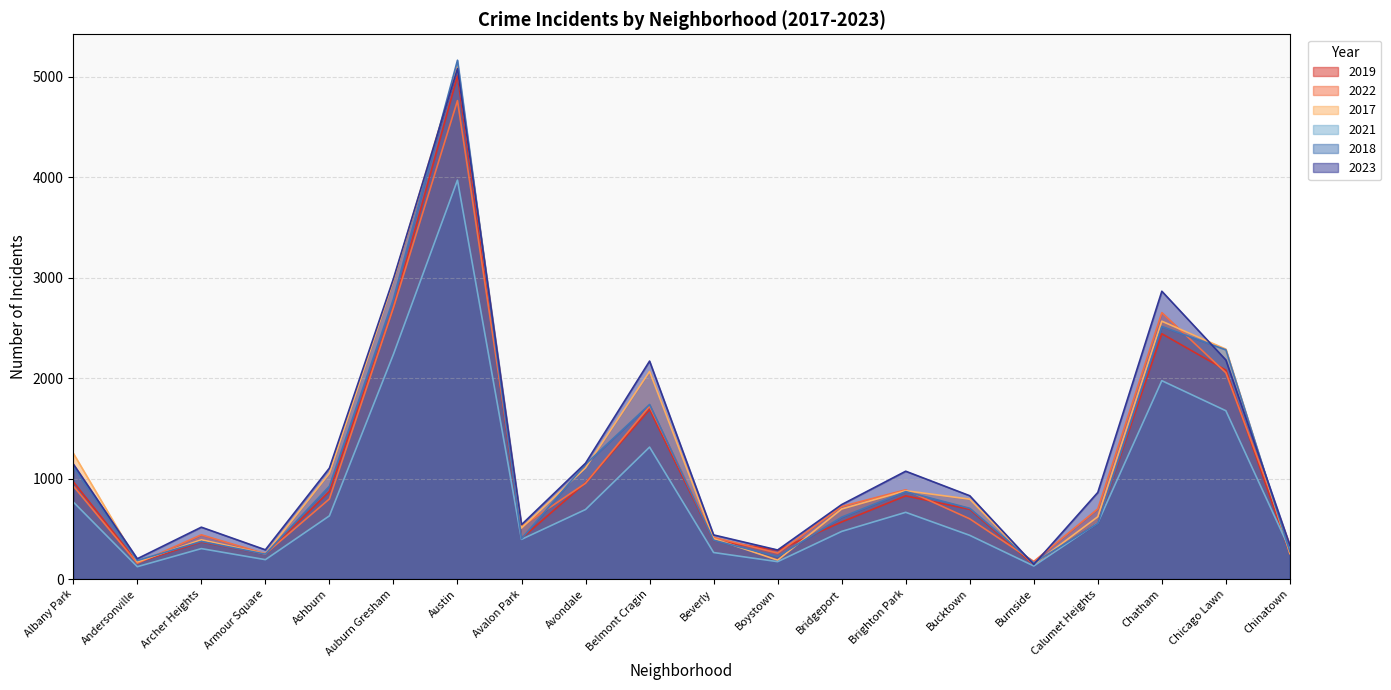

How many values in the 2018 series are below 704?

10